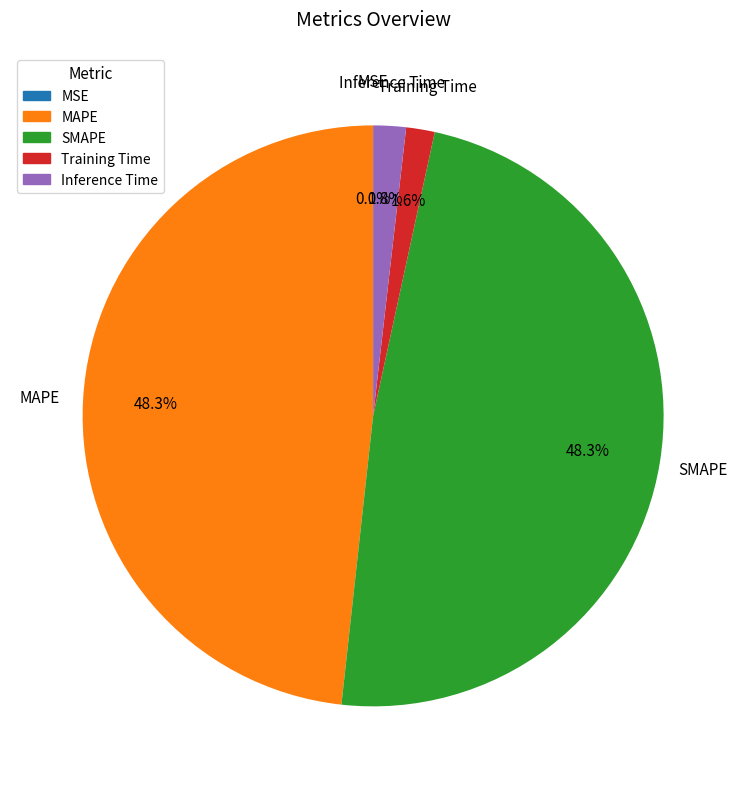

What percentage is NOT represented by SMAPE?

51.7%